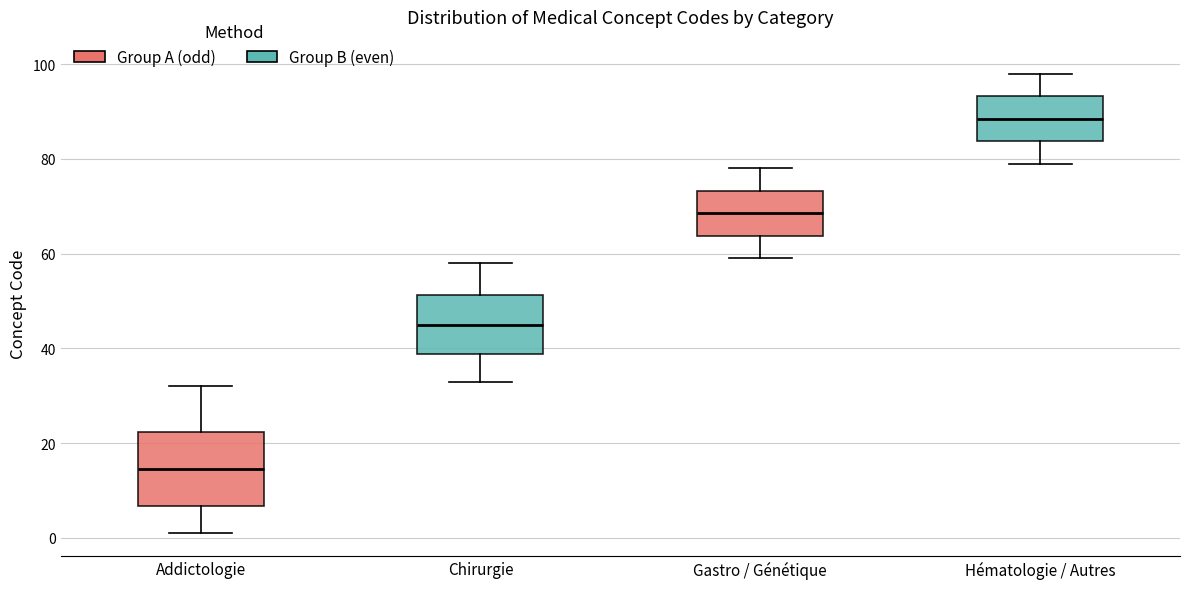

Which box's median line is the lowest?

Addictologie